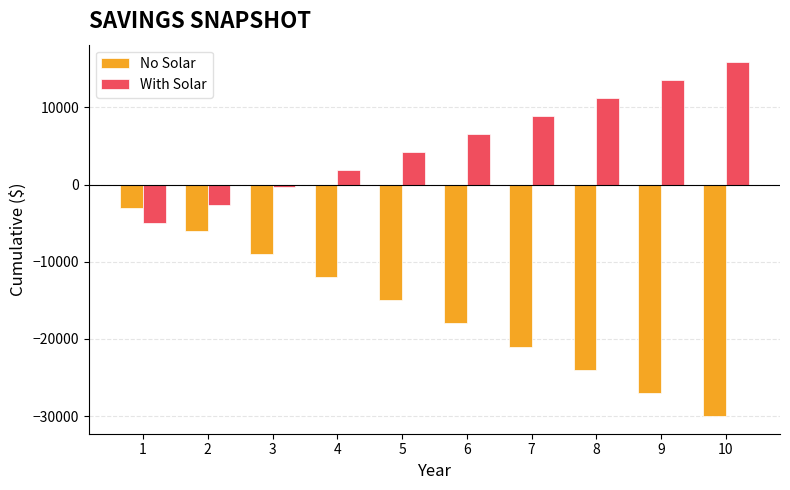

Is it true that No Solar equals -5997.7 at 9?

False